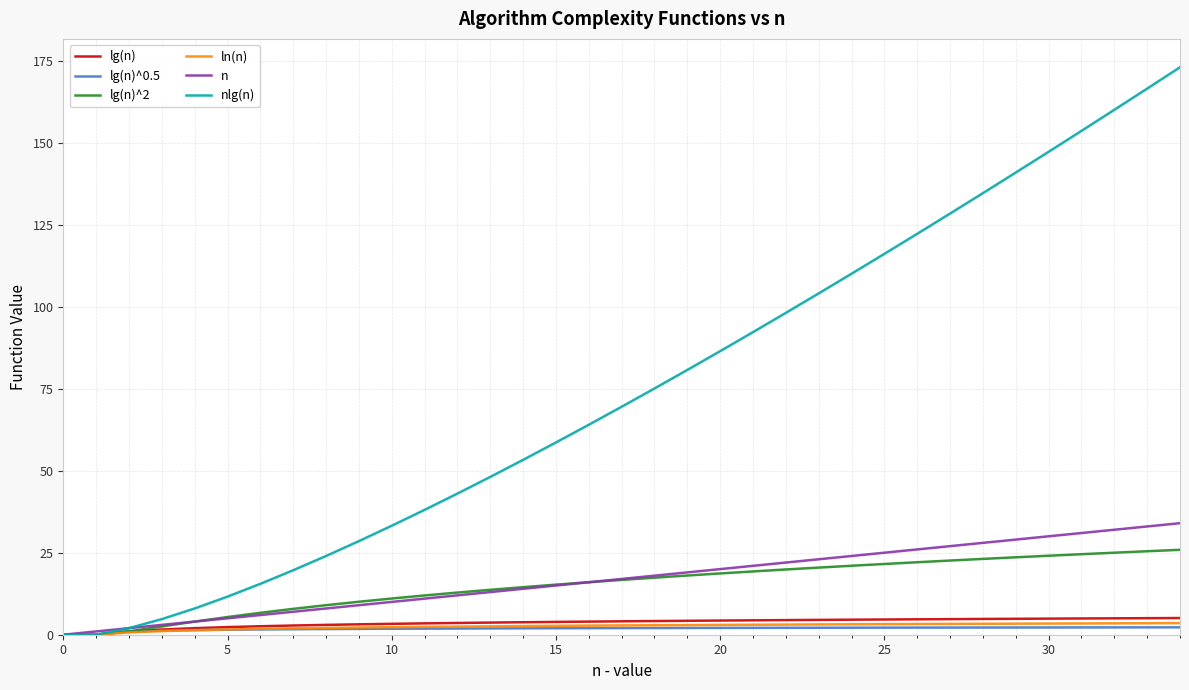

Which series has the largest total across all categories?

nlg(n)